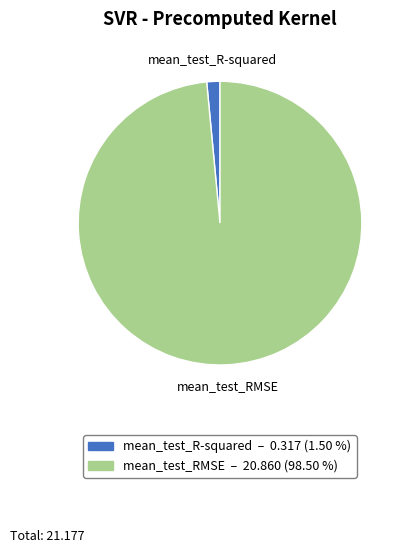

True or false: mean_test_RMSE accounts for 89% of the total.

False